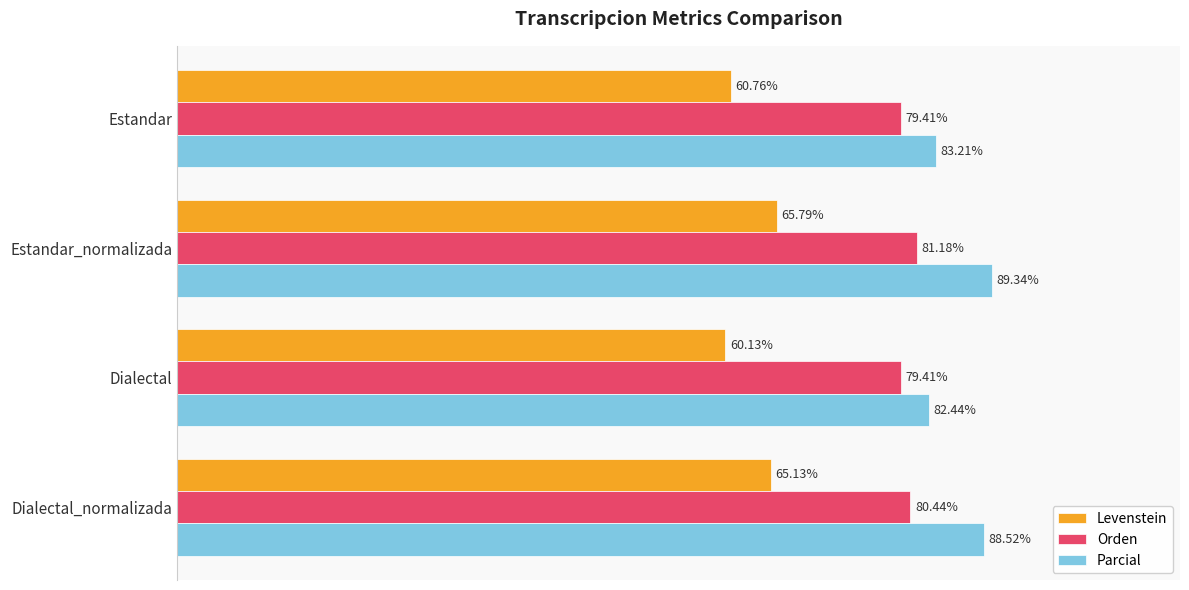

At which label is Levenstein closest to 62?

Estandar